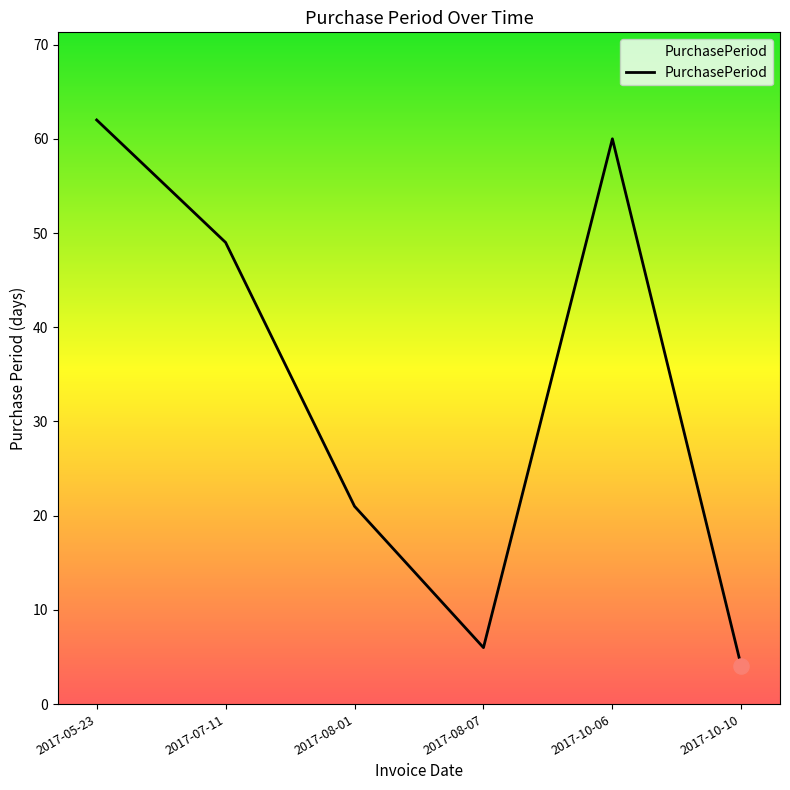

What is the change in value from 2017-07-11 to 2017-10-06?

+11